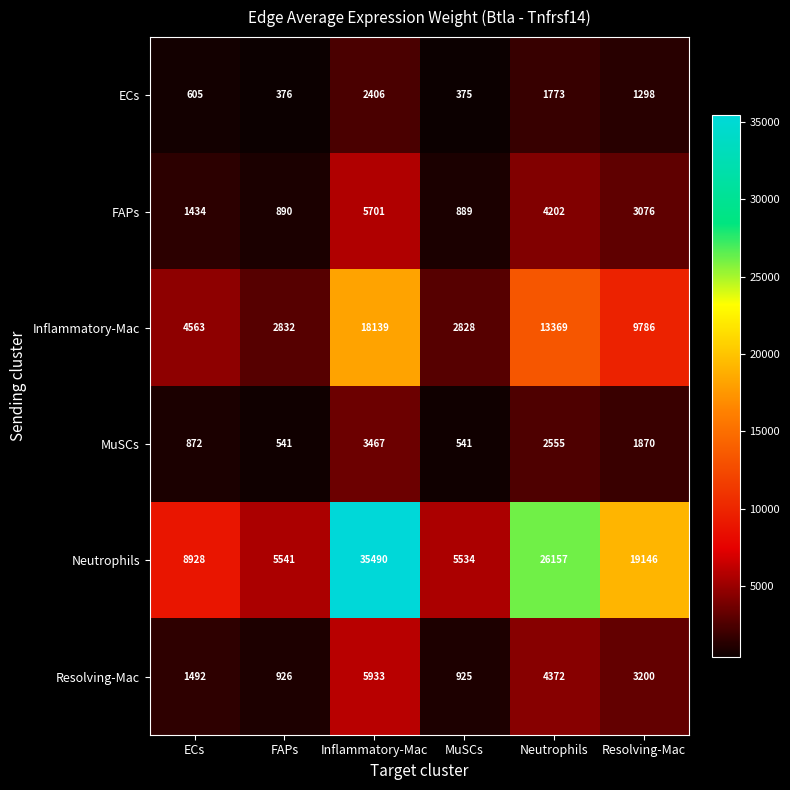

Which series has the largest total across all categories?

Neutrophils